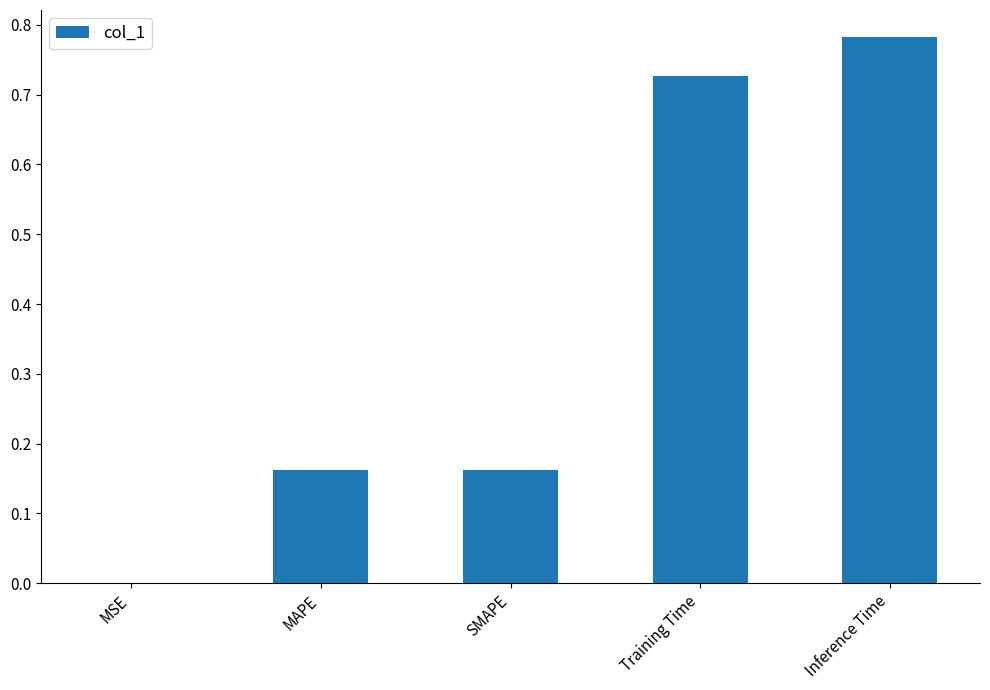

The value at MSE is 0.0. True or false?

True